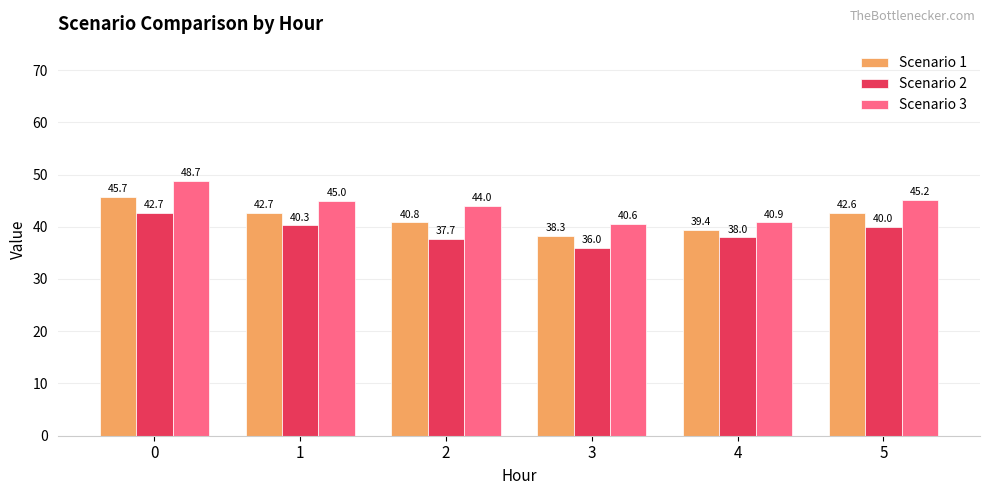

Is it true that Scenario 2 equals 63.3 at 5?

False